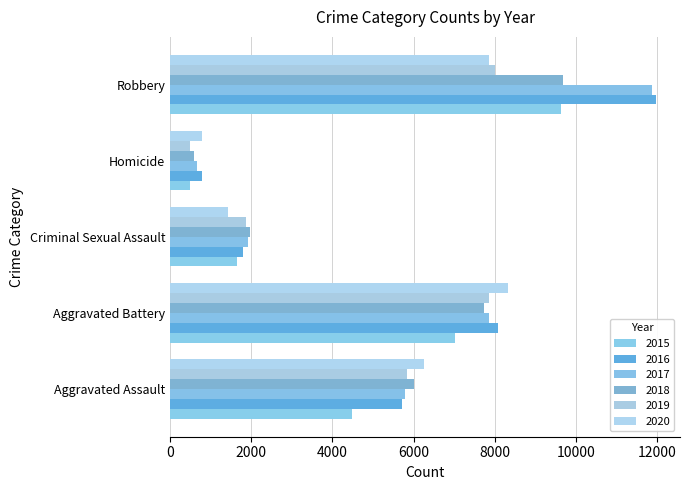

What is the sum of the 2016 values at Aggravated Battery and Aggravated Assault?

13797